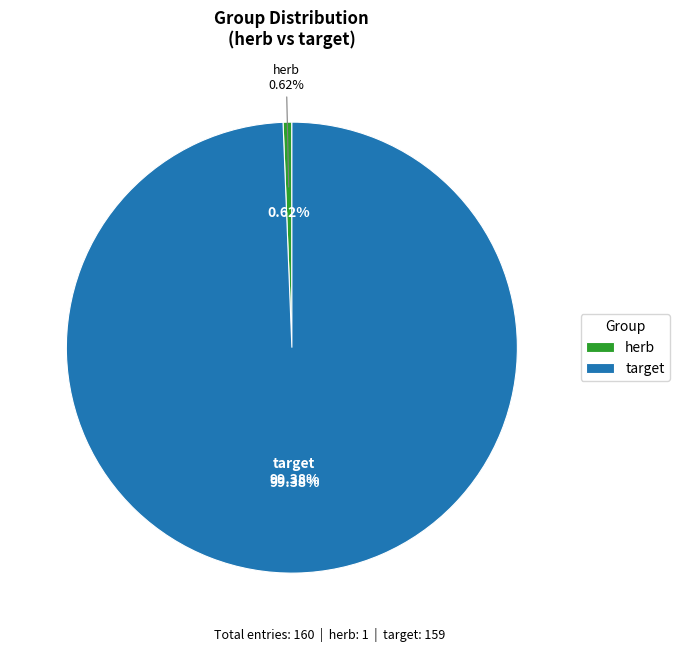

To the nearest percent, what is the difference between the herb and target slice percentages?

99%